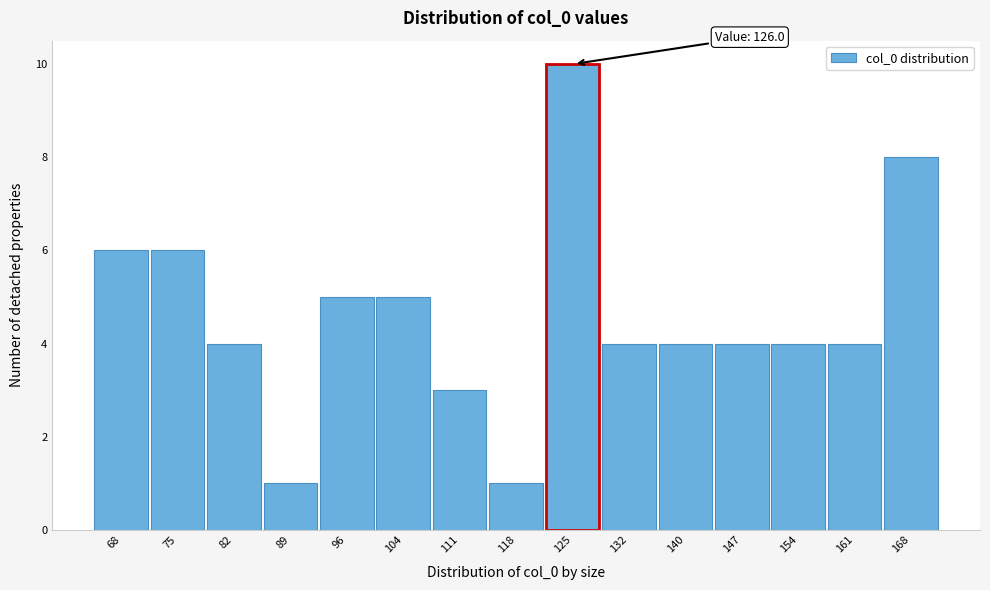

Reading left to right, what are all the values shown in this chart?

6	6	4	1	5	5	3	1	10	4	4	4	4	4	8